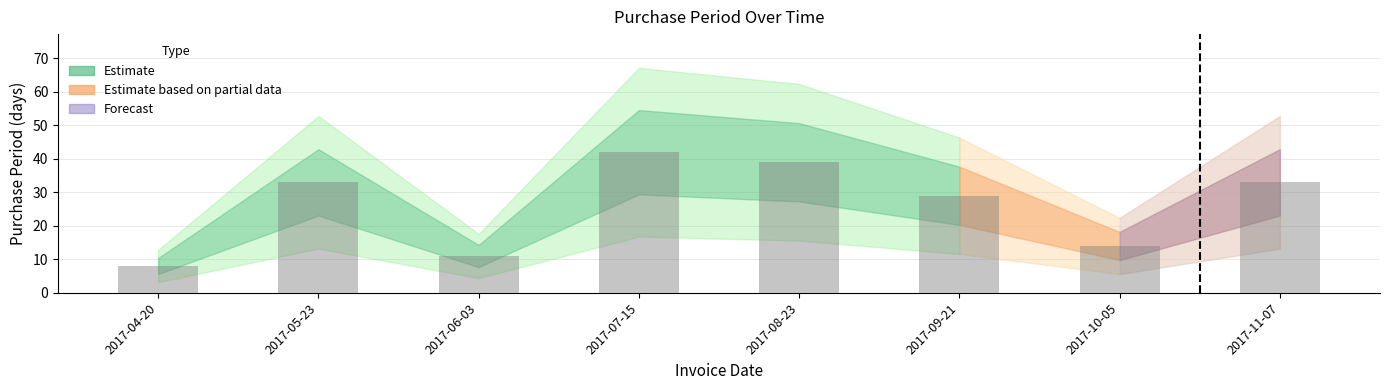

What is the difference between the values at 2017-04-20 and 2017-05-23?

25